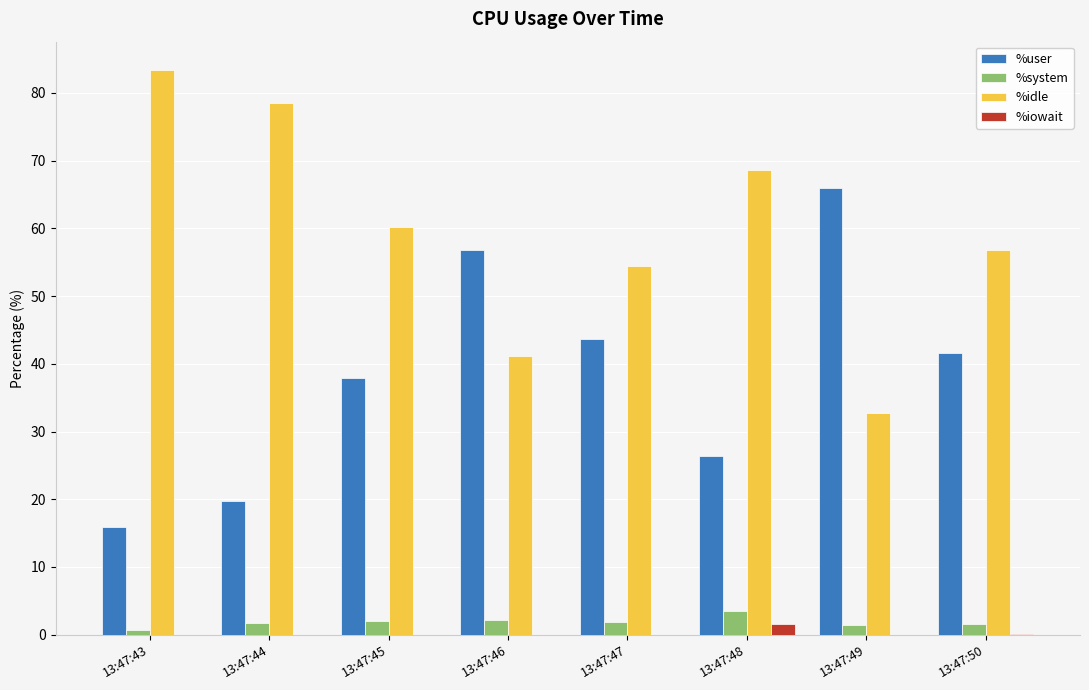

Is it true that %system equals 1.9 at 13:47:47?

True